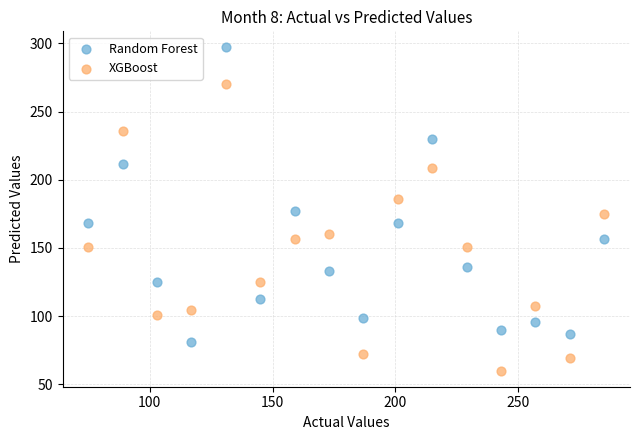

What is the X range (max minus min) for the scatter plot?

210.0